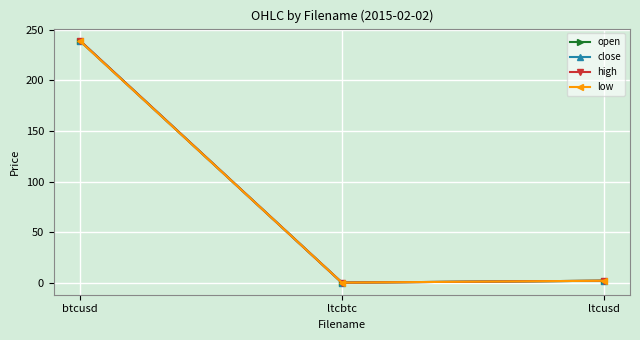

Does the chart have visible grid lines?

Yes